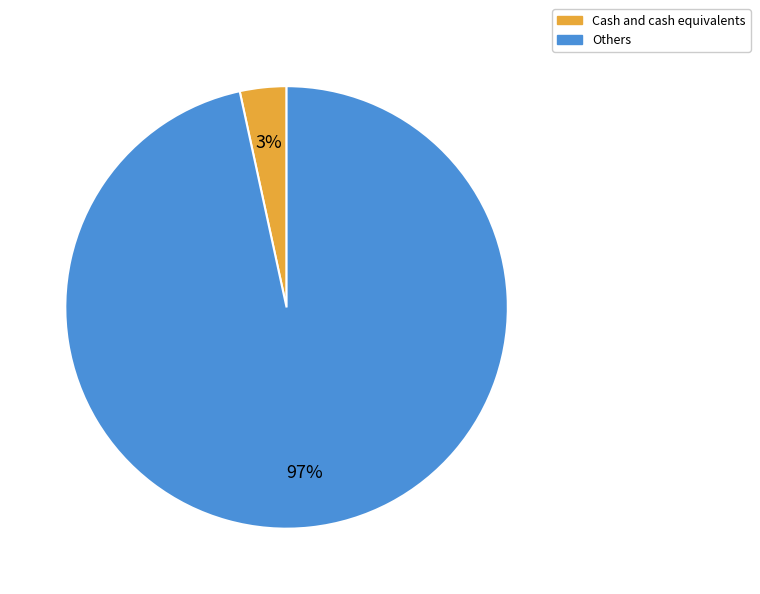

Which slice is the smallest?

Cash and cash equivalents